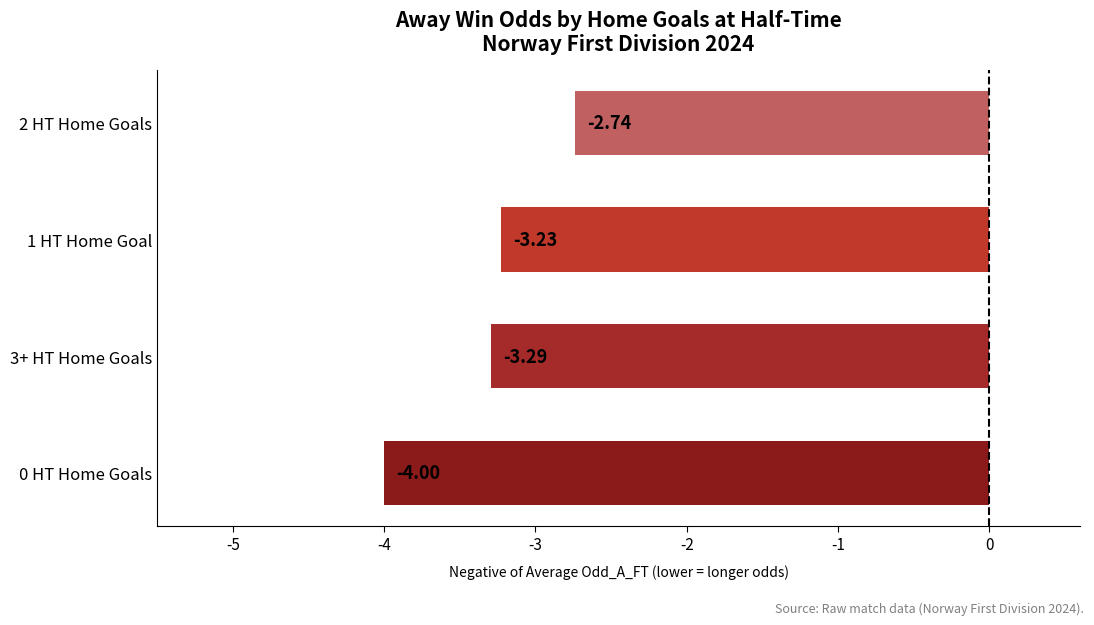

Are the bars grouped side by side (vs. stacked)?

No